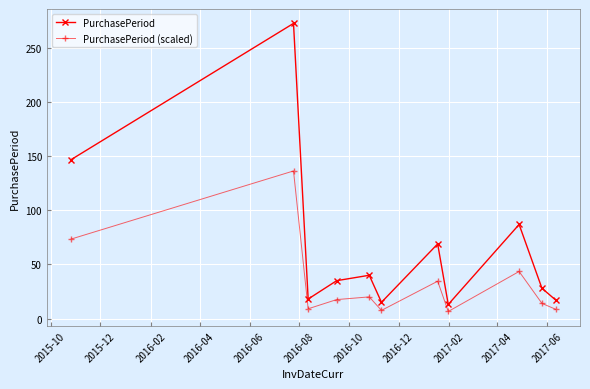

List the series in order of their overall mean, highest first.

PurchasePeriod, PurchasePeriod (scaled)